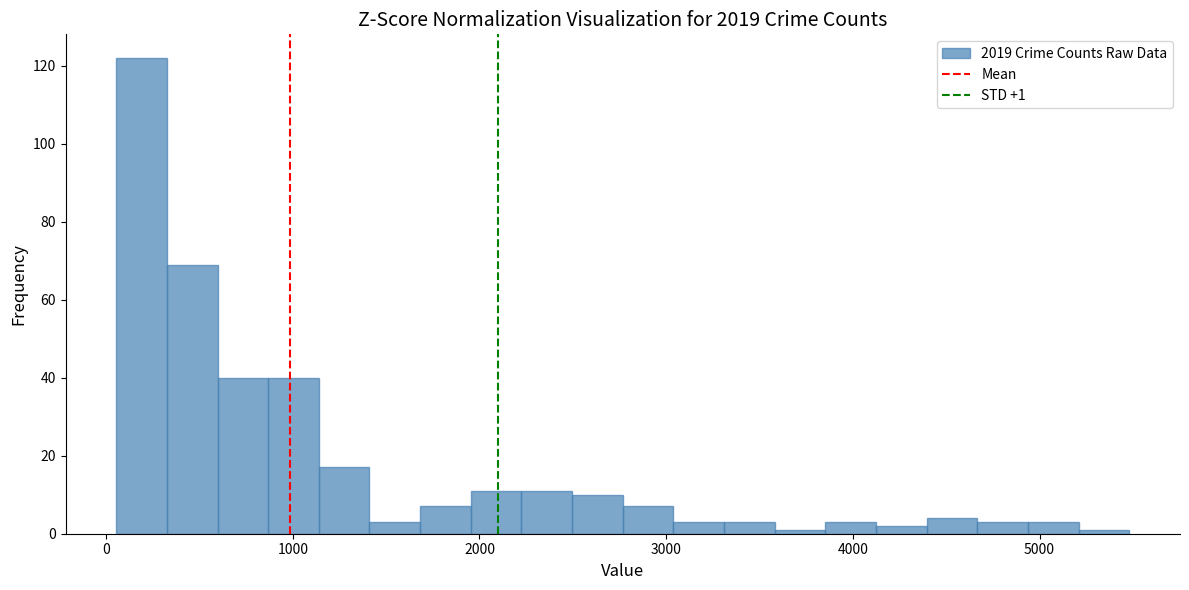

Around what value on the x-axis is the tallest bar? Give the approximate position of its centre, as read against the axis.

200